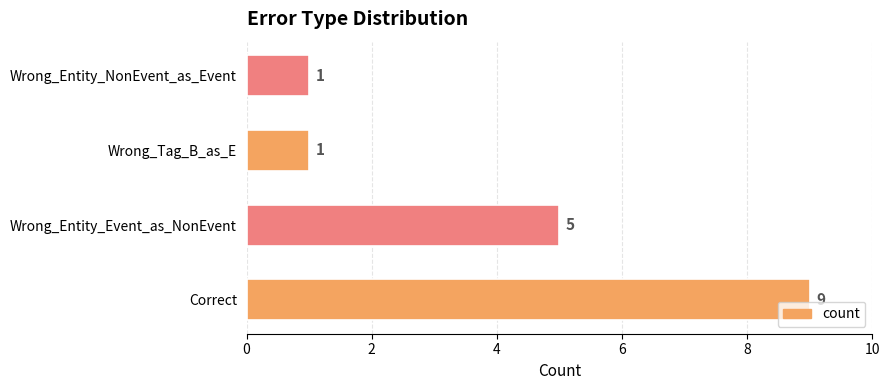

What is the change in value from Correct to Wrong_Tag_B_as_E?

-8